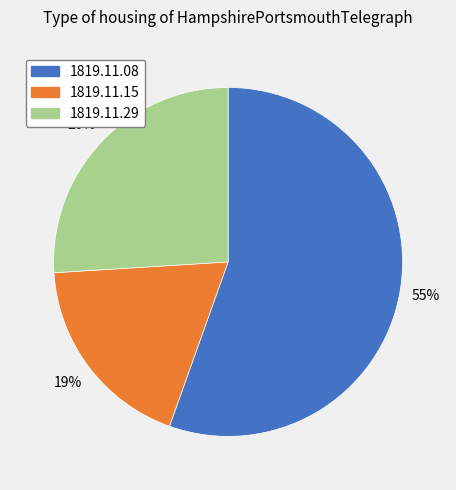

Does any single category account for the majority?

Yes